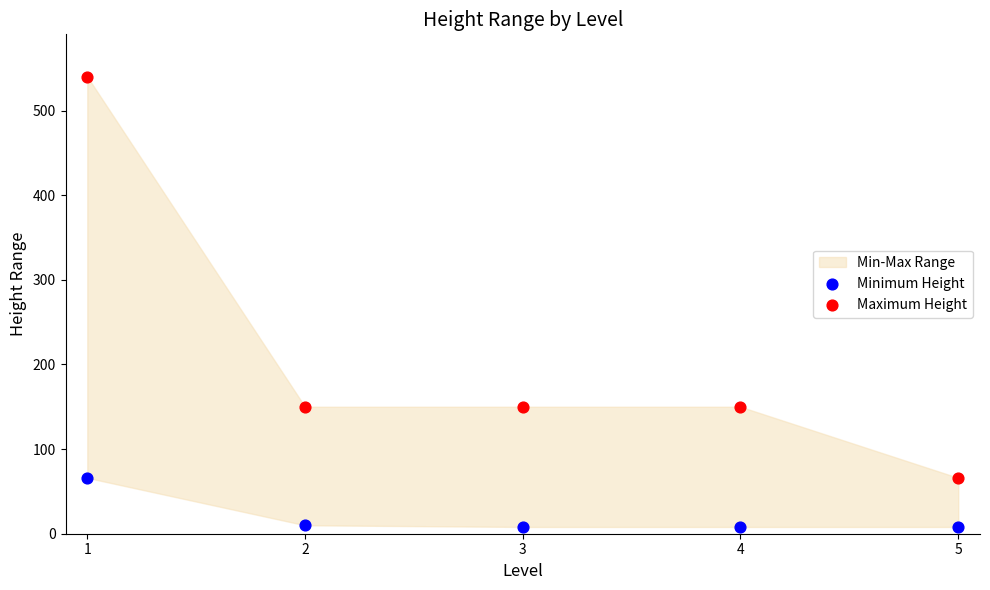

Which series reaches the maximum Y coordinate?

Maximum Height